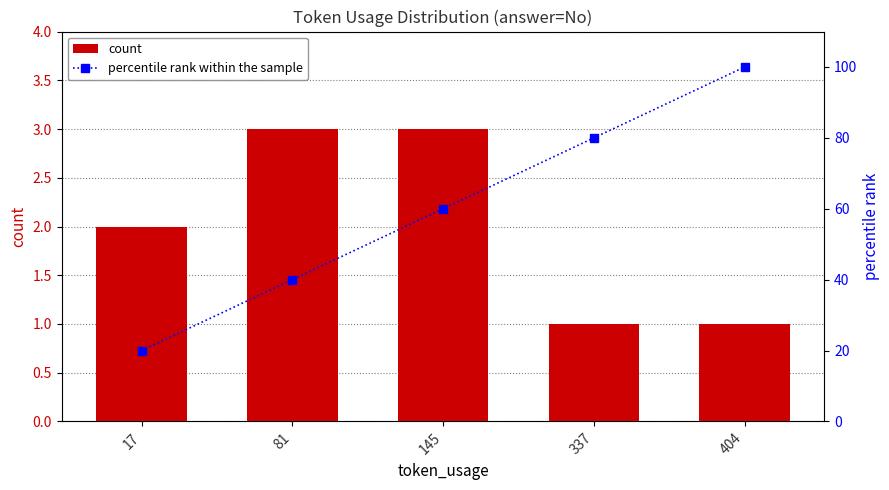

What is the difference between the maximum and minimum values in the count series?

2